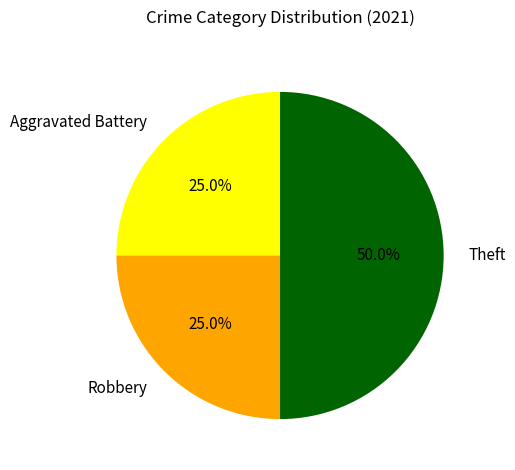

Count the number of slices in the pie.

3